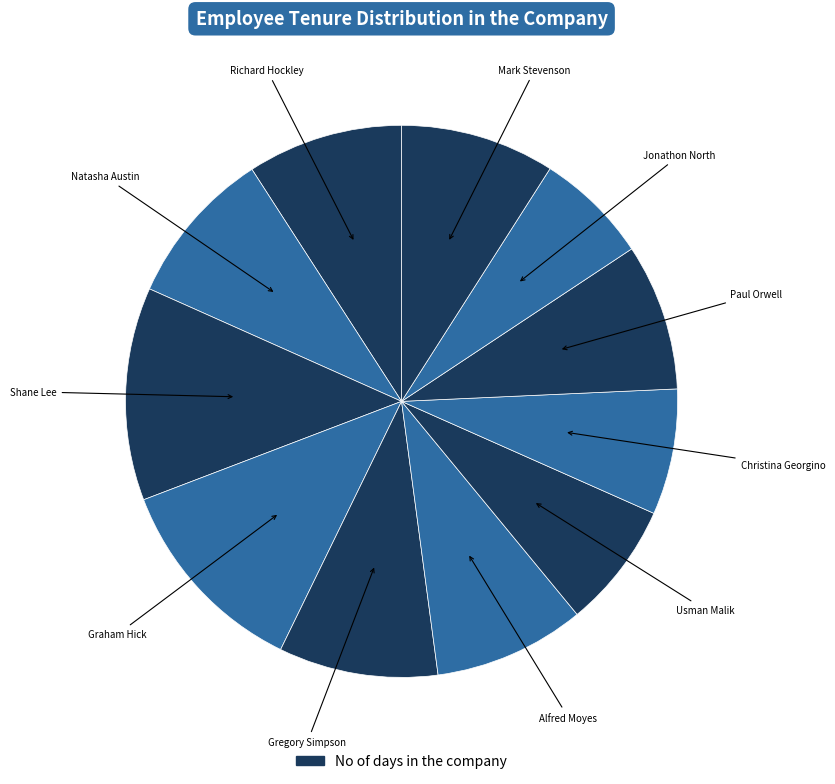

Rank the categories by value from lowest to highest.

Jonathon North, Christina Georgino, Usman Malik, Paul Orwell, Alfred Moyes, Mark Stevenson, Richard Hockley, Natasha Austin, Gregory Simpson, Graham Hick, Shane Lee